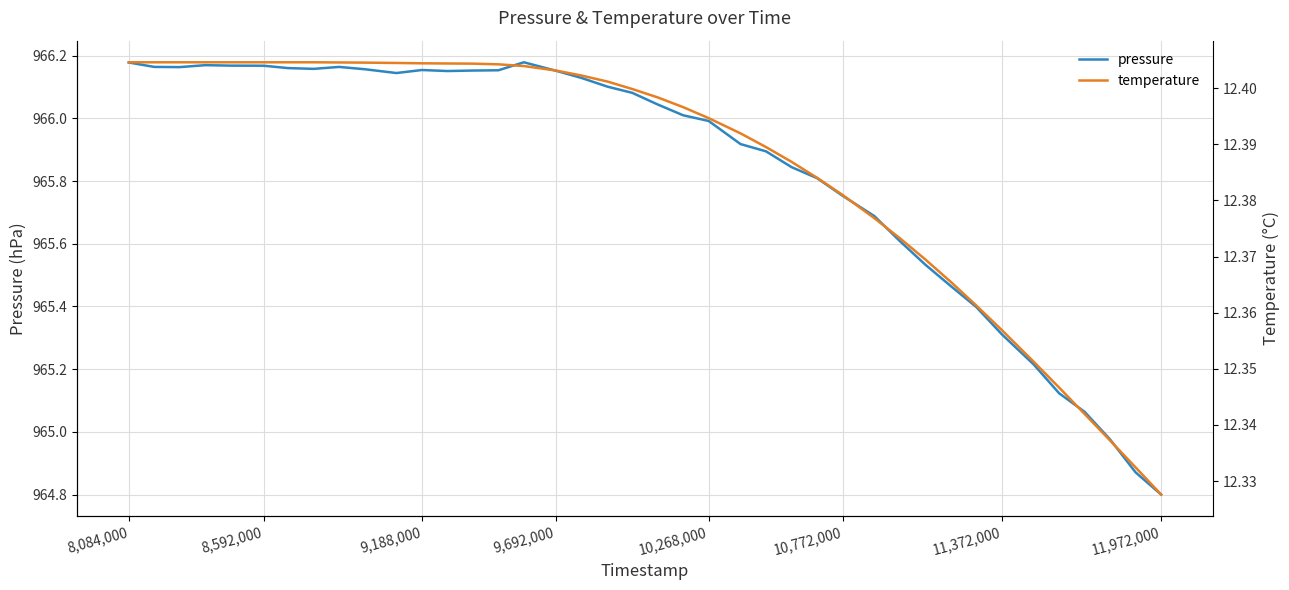

The pressure series shows 637.5 at 12. True or false?

False